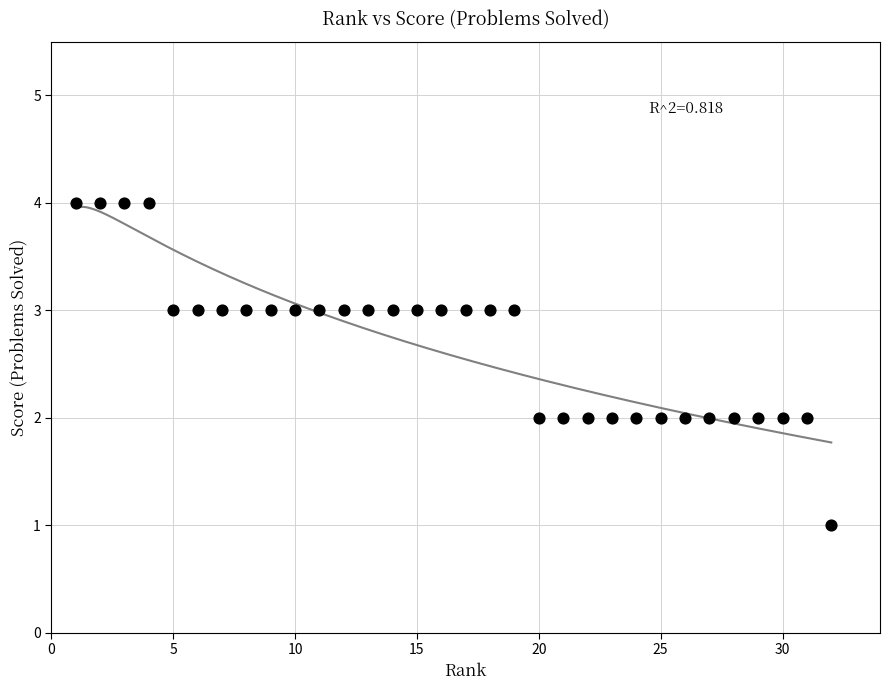

What is the range of X values (max minus min)?

31